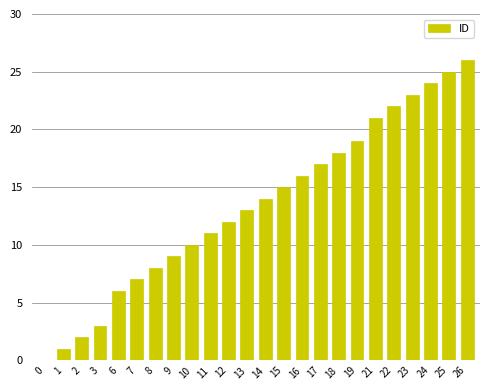

How many series are shown in this chart?

1